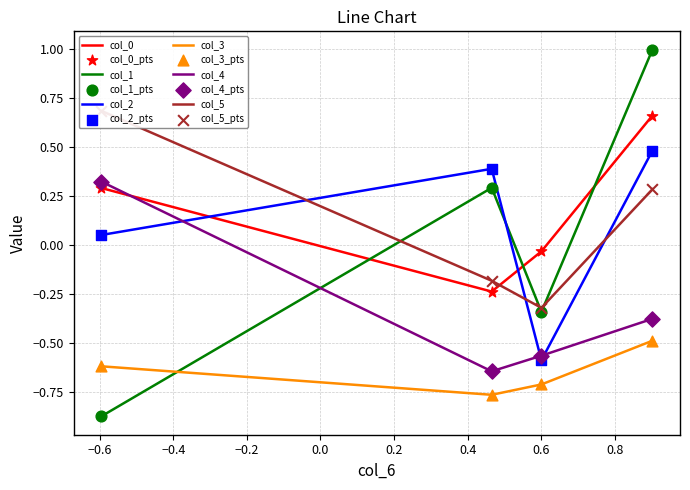

Which series has the largest total across all categories?

col_0